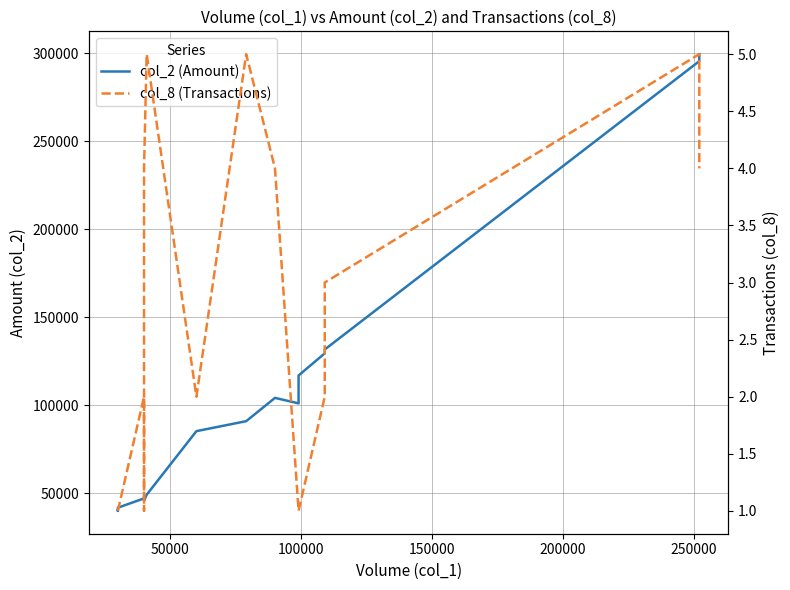

In col_2 (Amount), how many points are lower than both neighbors (excluding endpoints)?

3